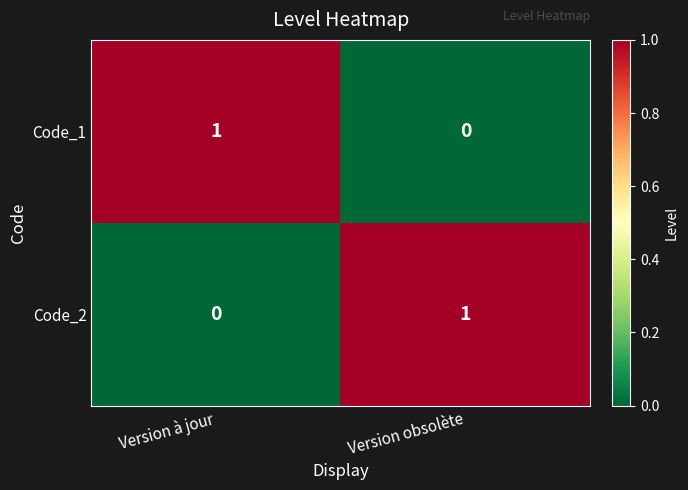

Count the number of categories in the chart.

2